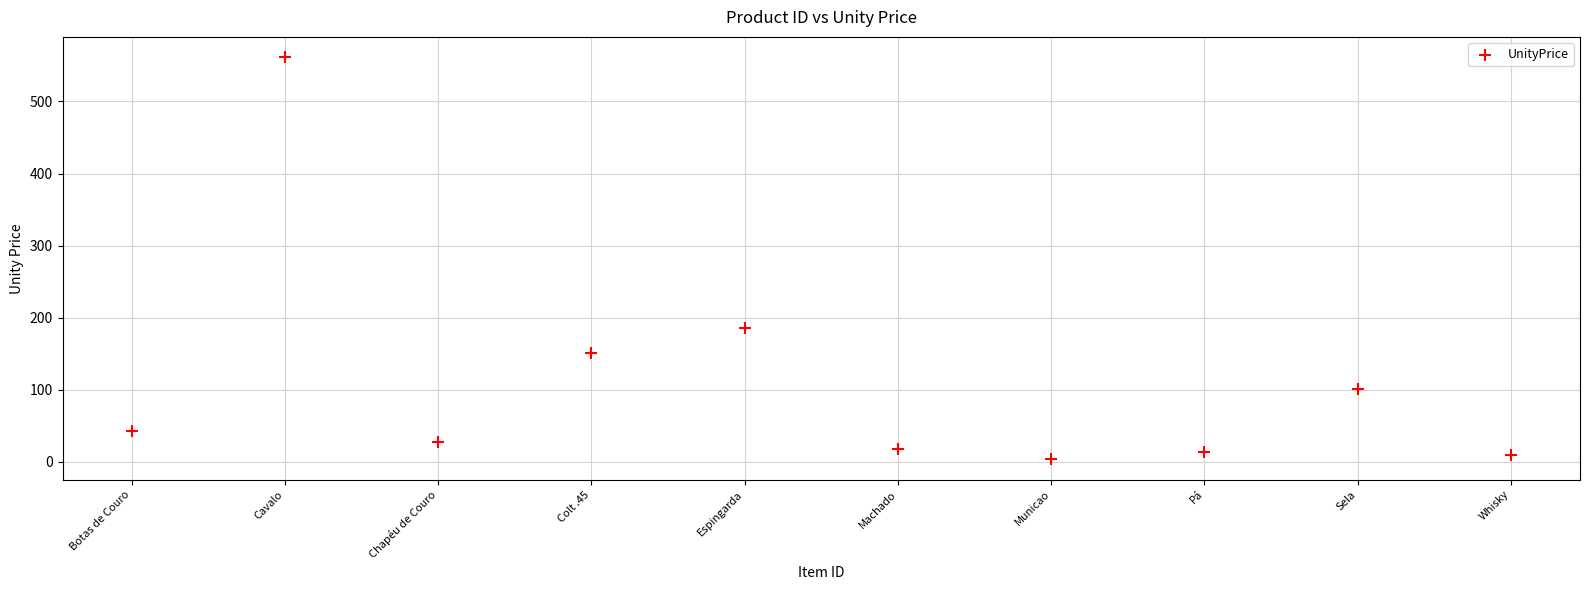

What is the range of X values (max minus min)?

9.0